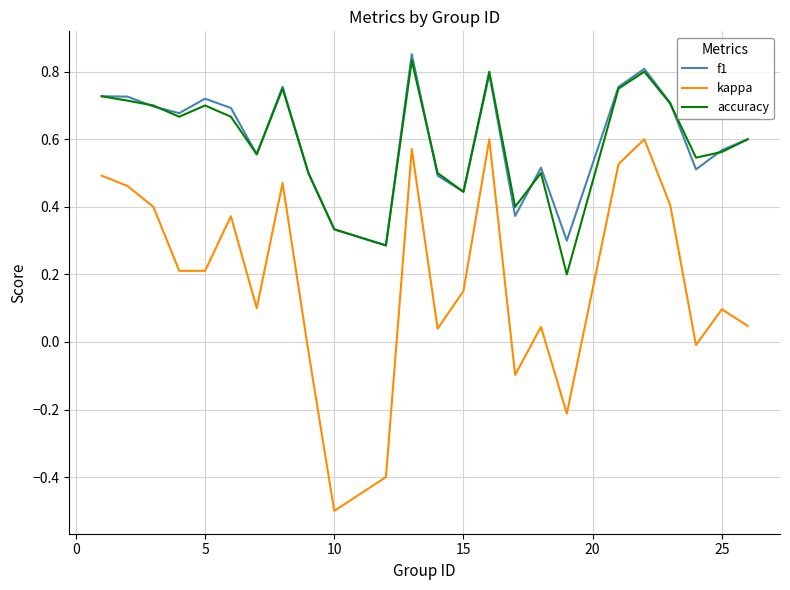

True or false: accuracy and kappa cross at least once.

False